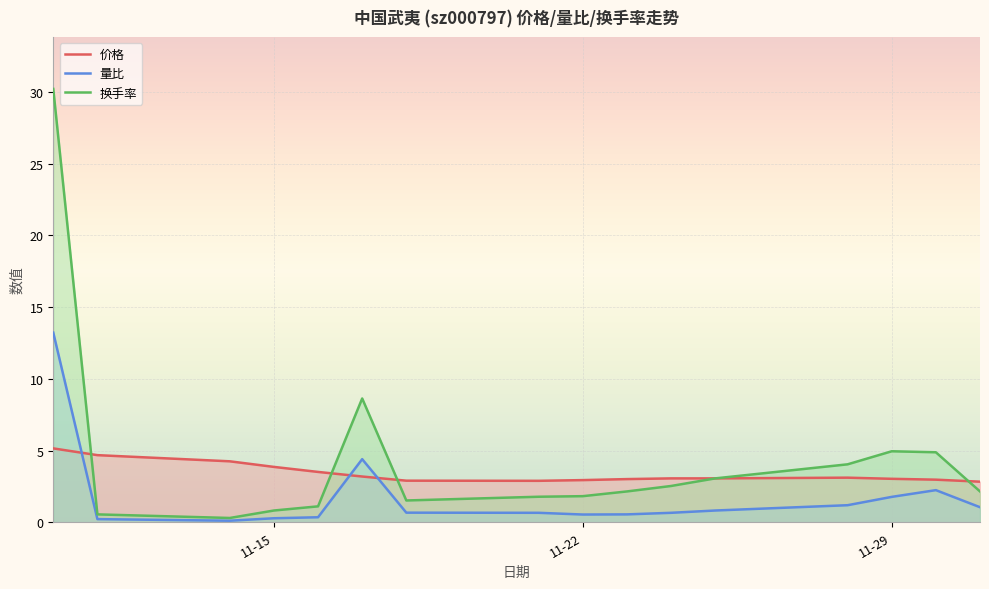

True or false: 量比 and 换手率 cross at least once.

False